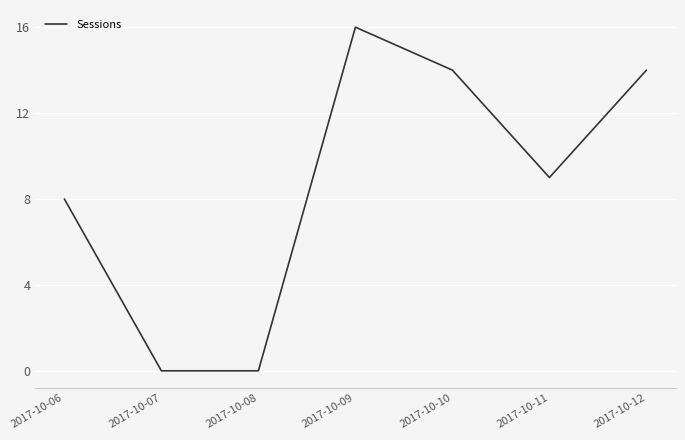

Where is the data nearest to the value 8?

2017-10-06